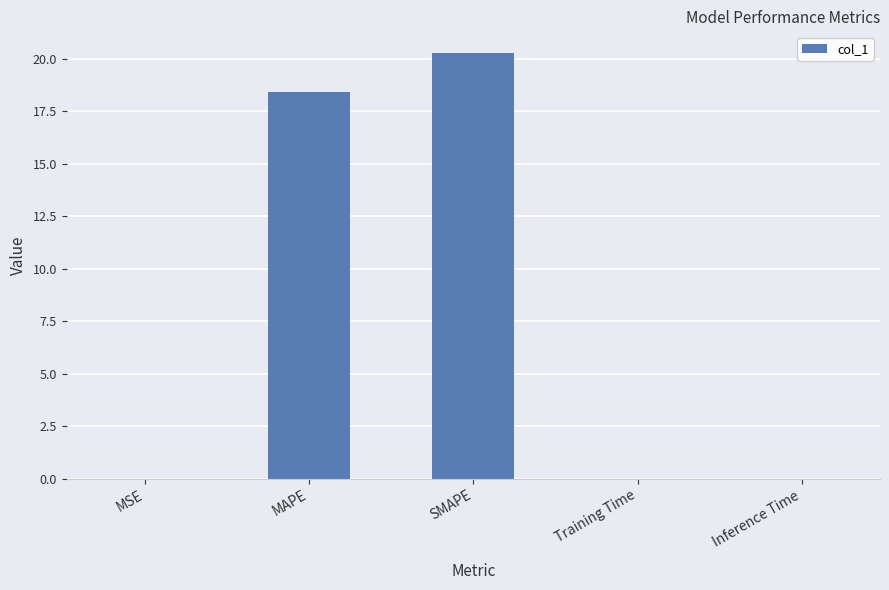

True or false: the data shows 20.3 at SMAPE.

True